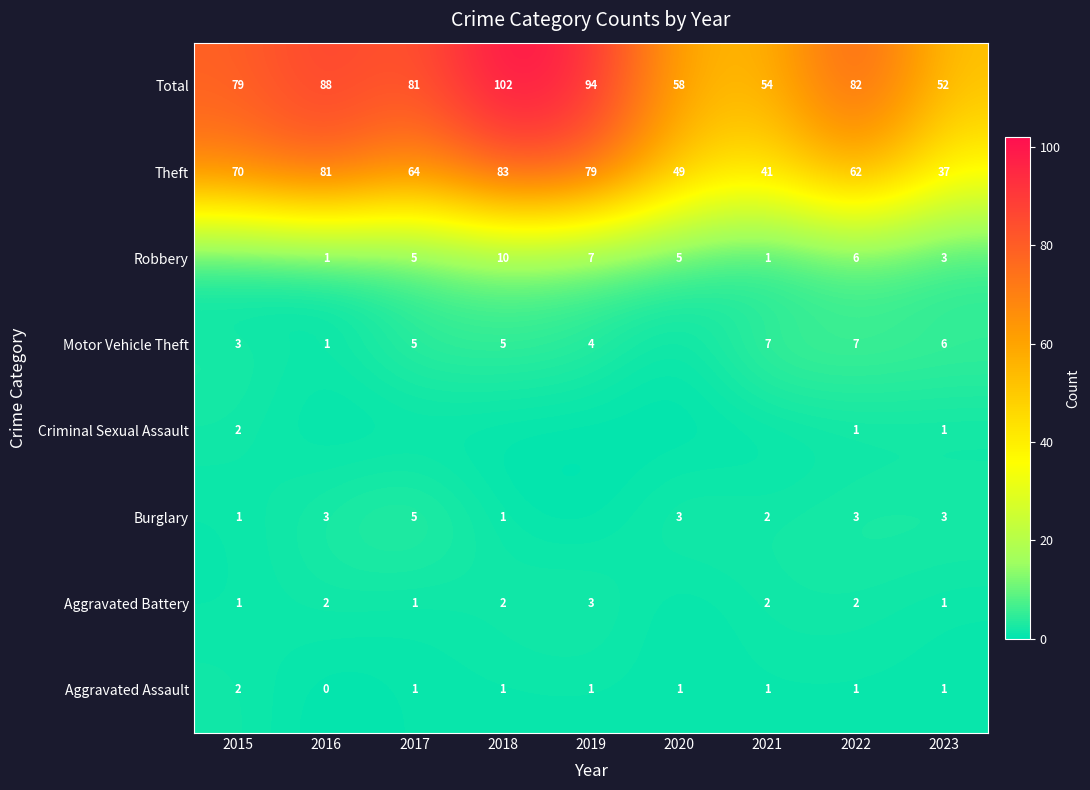

What is the approximate value of Total at 2020, to the nearest 5?

60